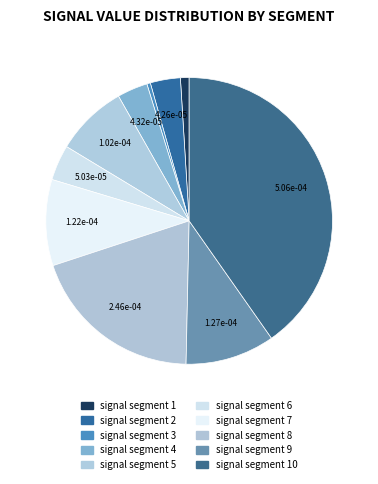

To the nearest percent, what is the difference between the largest and smallest slice percentages?

40%